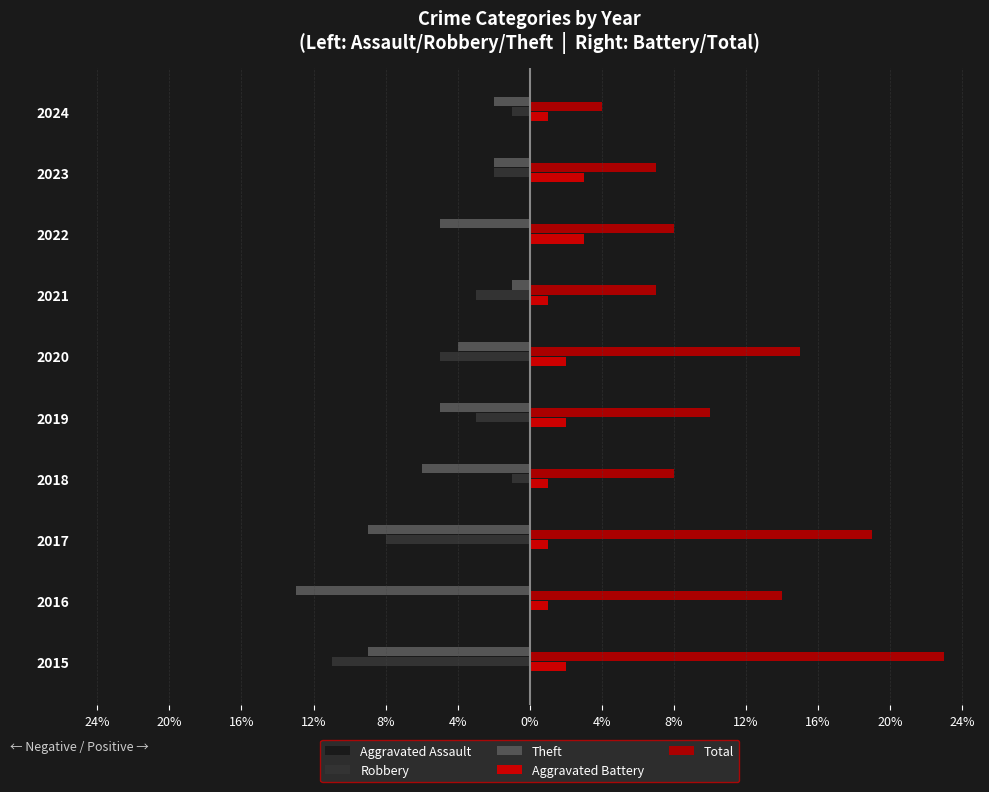

Reading left to right, what are all the values shown in this chart?

Aggravated Assault: 0	0	-1	0	0	-4	-2	0	0	0
Robbery: -11	0	-8	-1	-3	-5	-3	0	-2	-1
Theft: -9	-13	-9	-6	-5	-4	-1	-5	-2	-2
Aggravated Battery: 2	1	1	1	2	2	1	3	3	1
Total: 23	14	19	8	10	15	7	8	7	4